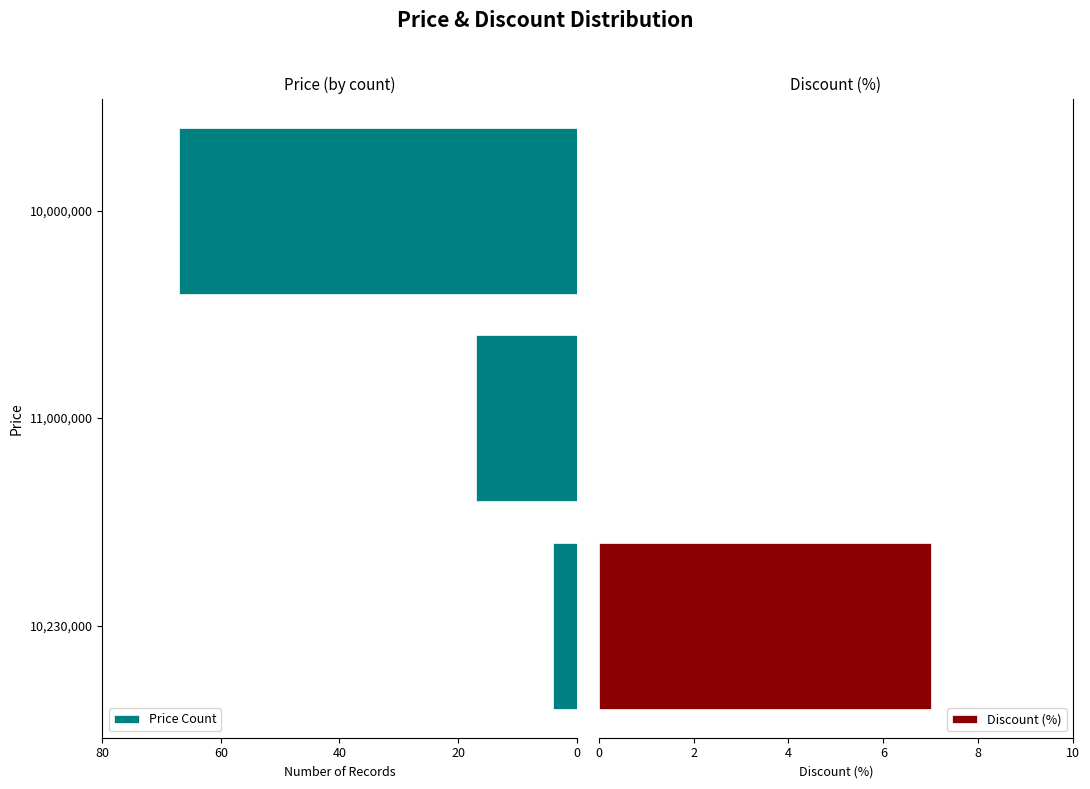

What are all the series names shown in the legend?

Price Count, Discount (%)